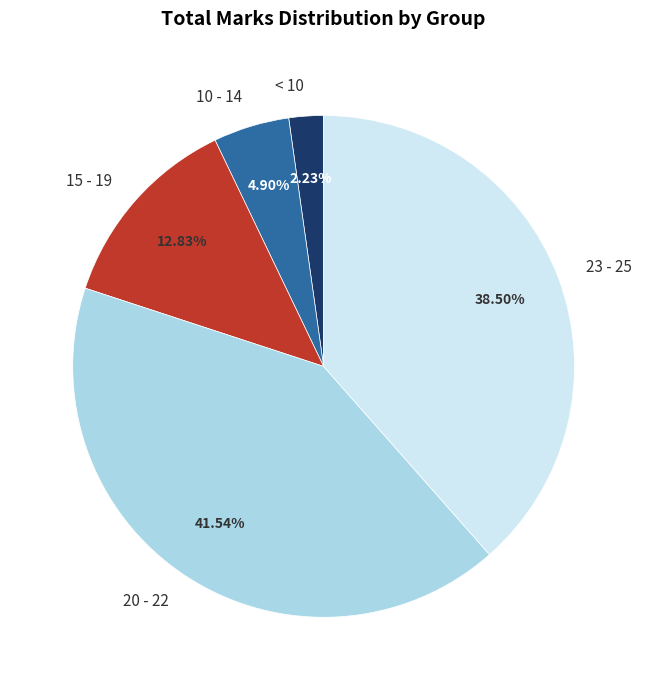

Count the number of slices in the pie.

5